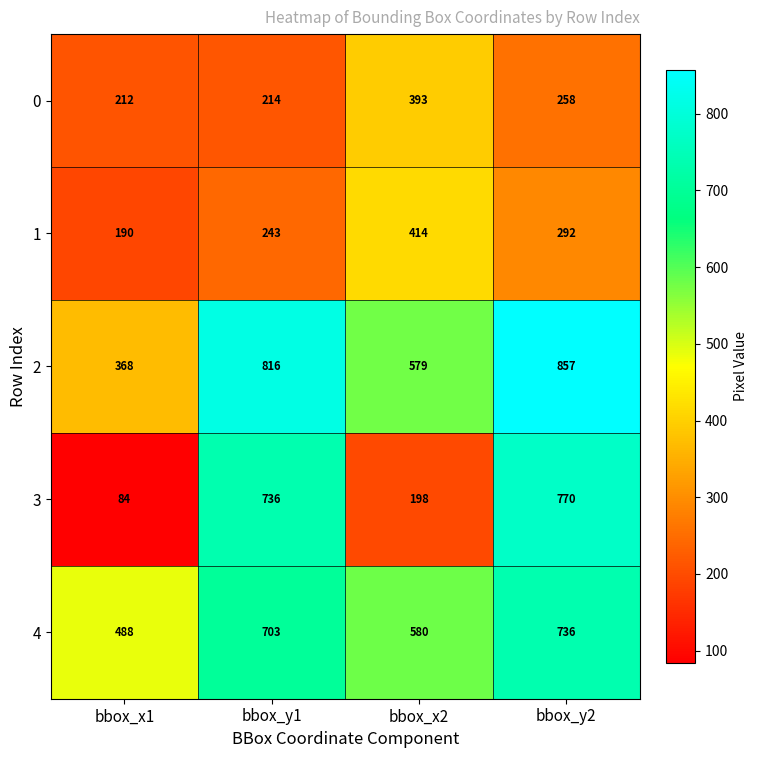

What is the greatest value displayed?

857